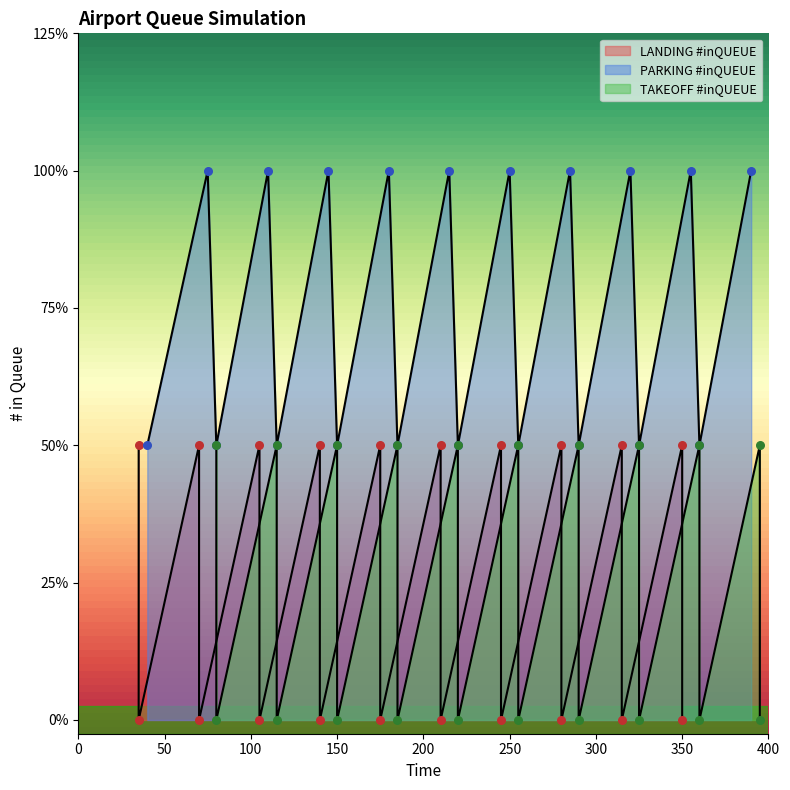

Which series contains the lowest Y value?

LANDING #inQUEUE